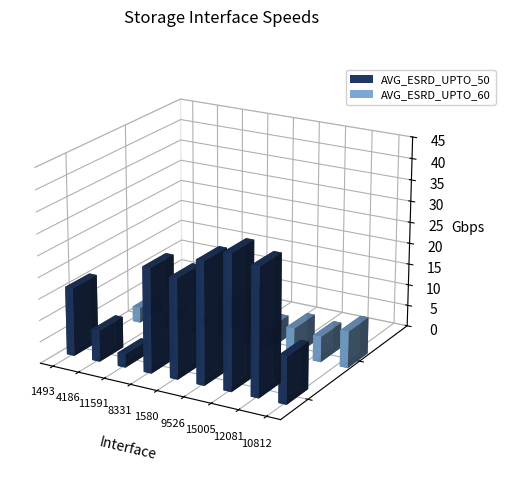

What is the label of the 2nd bar from the right?

12081